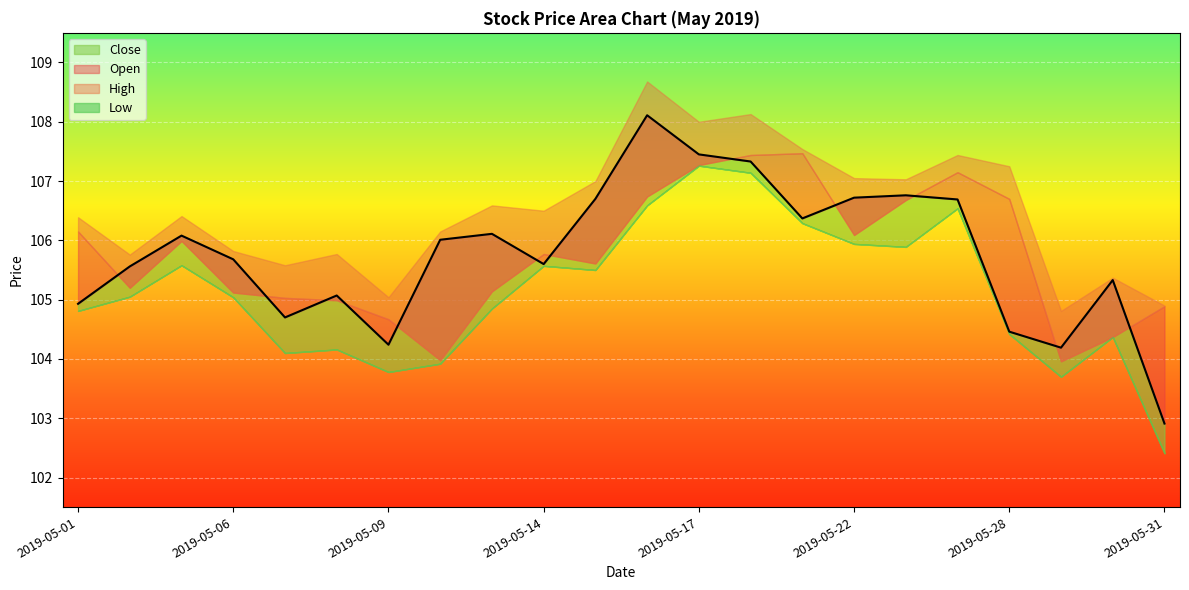

What is the value of the Close point at the 12th from the left?

108.1